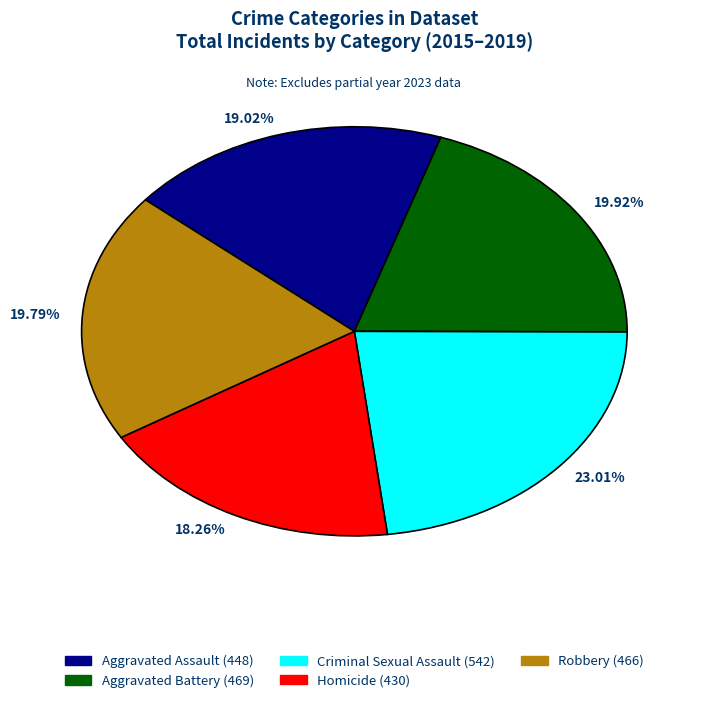

Is the sum of 19.79% and 23.01% greater than half?

No